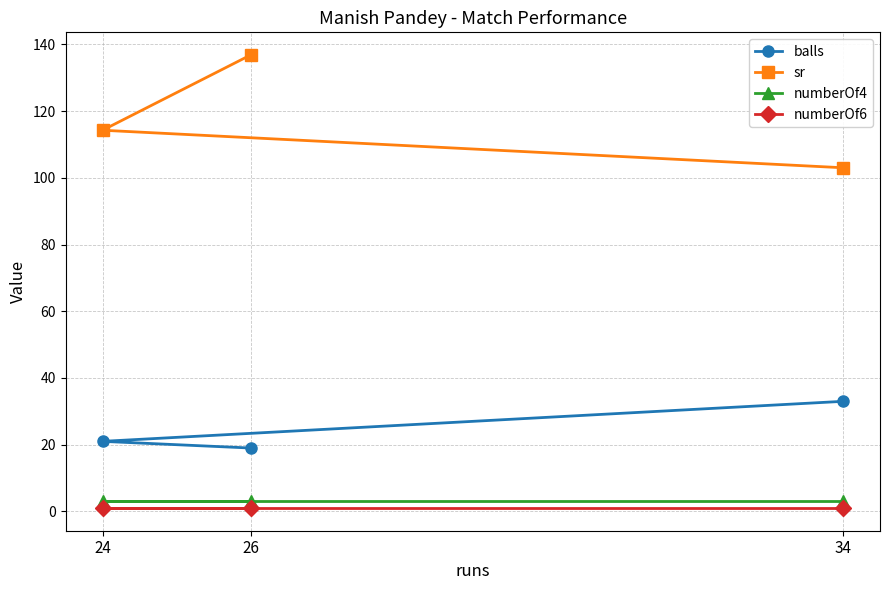

At 34, list the series in order from smallest to largest.

numberOf6, numberOf4, balls, sr